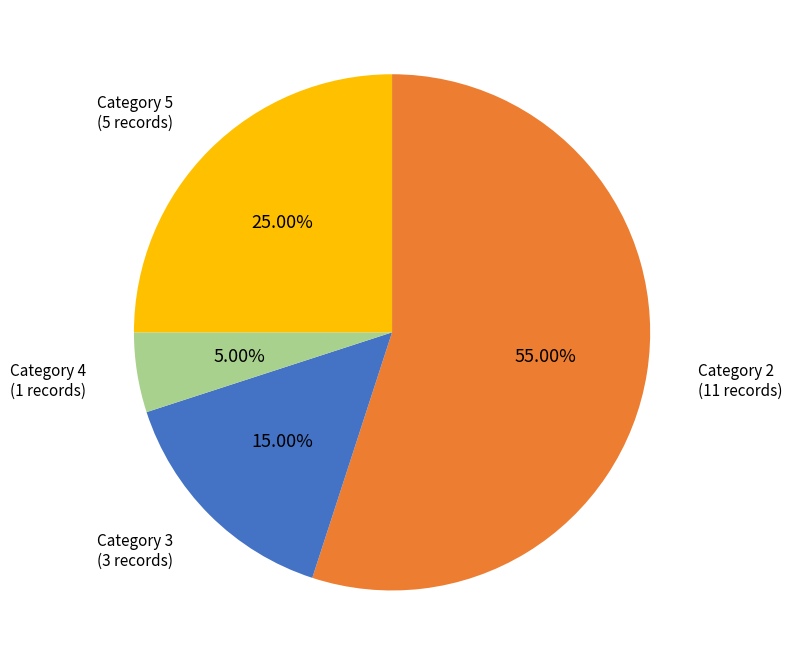

Which has a higher value, Category 4 or Category 5?

Category 5